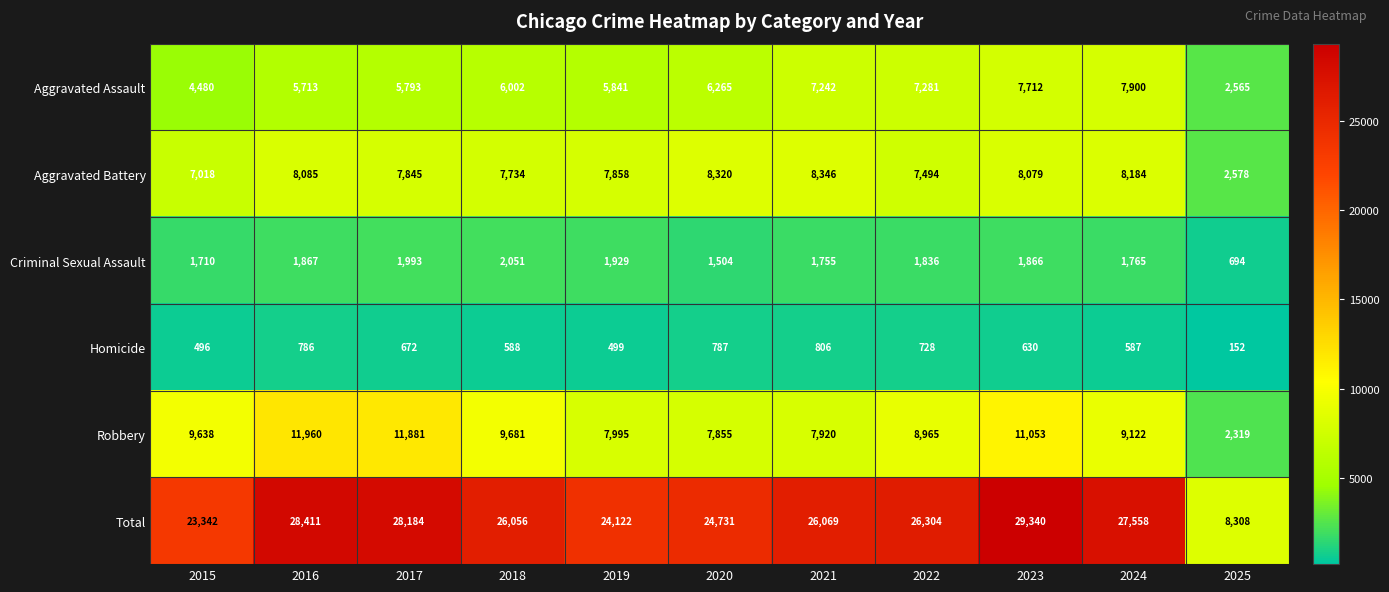

Is it true that Aggravated Battery equals 2875 at 2021?

False